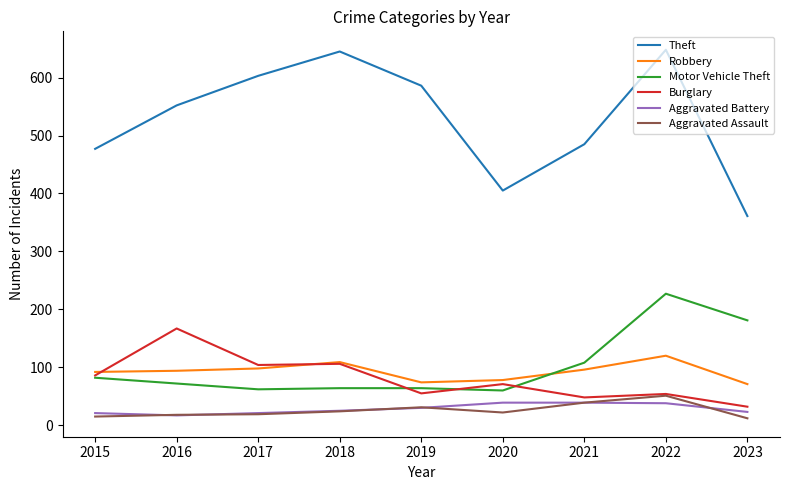

Where is Motor Vehicle Theft nearest to the value 143?

2021